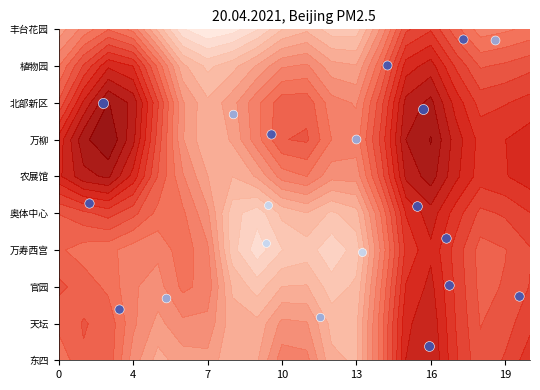

Where does the 万柳 series first go above 7?

1